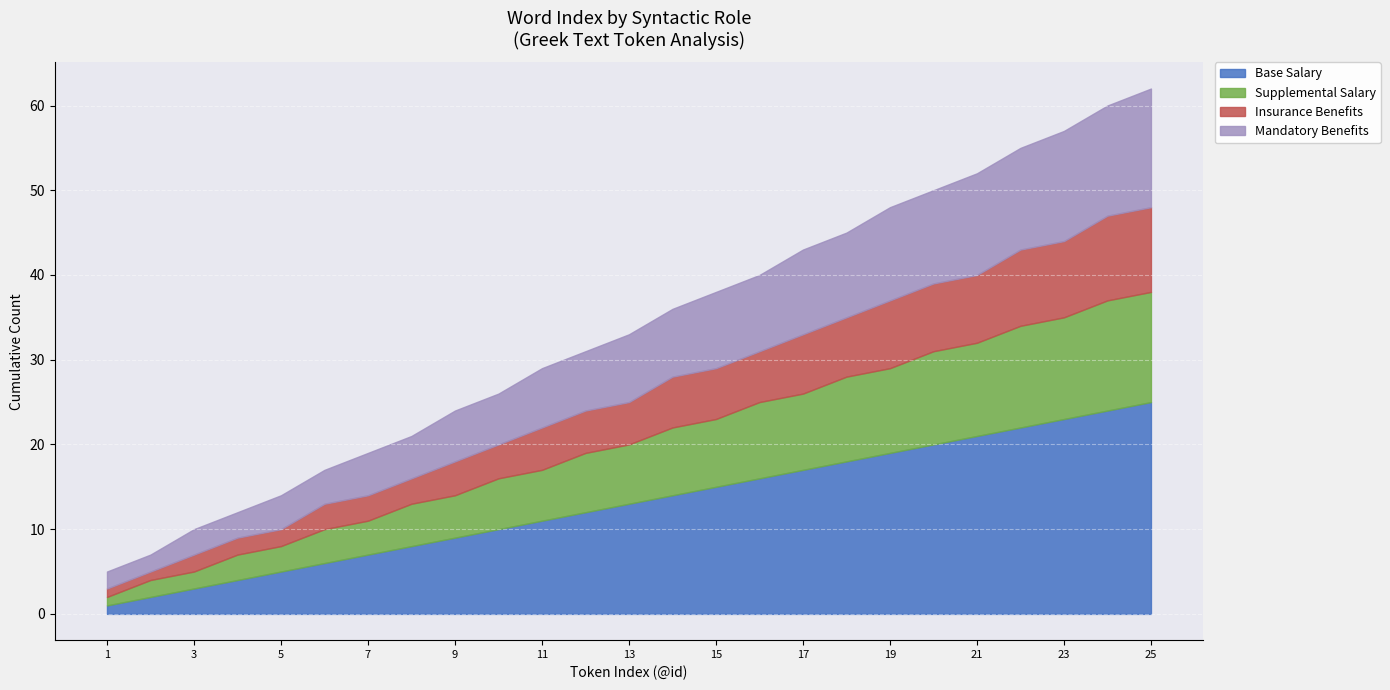

The Insurance Benefits series shows 2 at 3. True or false?

True